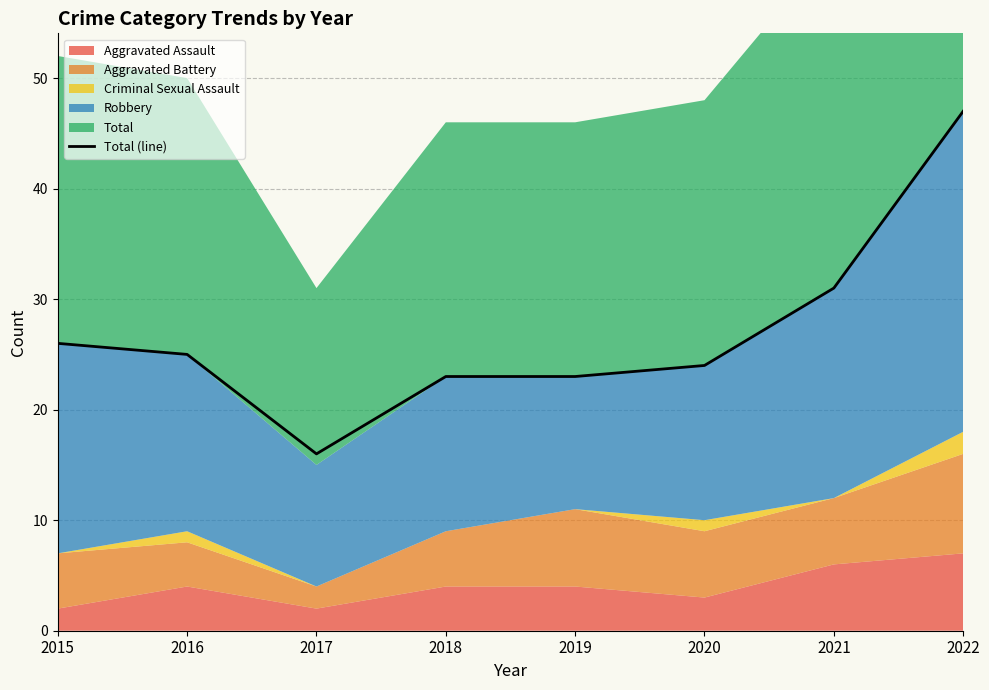

What is the sum of the values at 2021 and 2017?

47